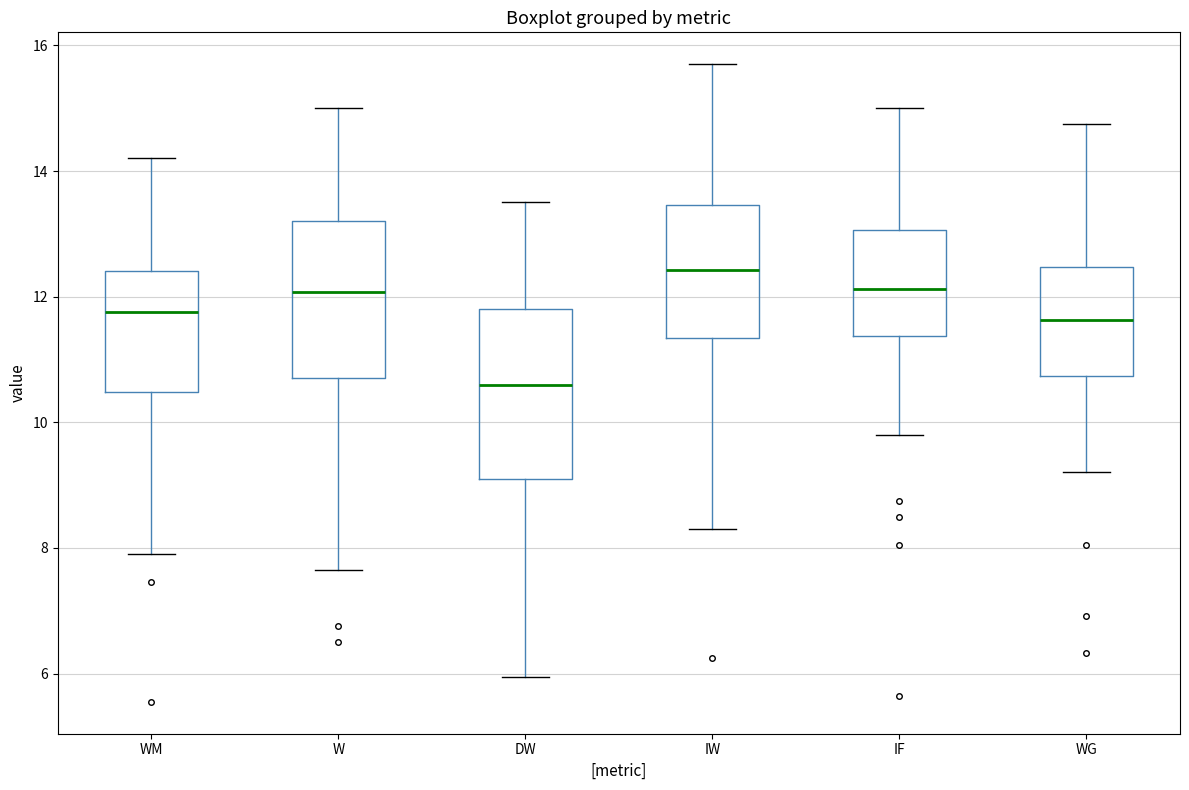

Reading left to right, read every box against the y-axis: the position of its median line, the range the box covers, and the ends of its whiskers. The values are not printed on the chart, so give them approximately, as read against the axis.

WM: median 11.8, box 10.4 to 12.4, whiskers 8.0 to 14.2
W: median 12.0, box 10.8 to 13.2, whiskers 7.6 to 15.0
DW: median 10.6, box 9.2 to 11.8, whiskers 6.0 to 13.6
IW: median 12.4, box 11.4 to 13.4, whiskers 8.4 to 15.8
IF: median 12.2, box 11.4 to 13.0, whiskers 9.8 to 15.0
WG: median 11.6, box 10.8 to 12.4, whiskers 9.2 to 14.8